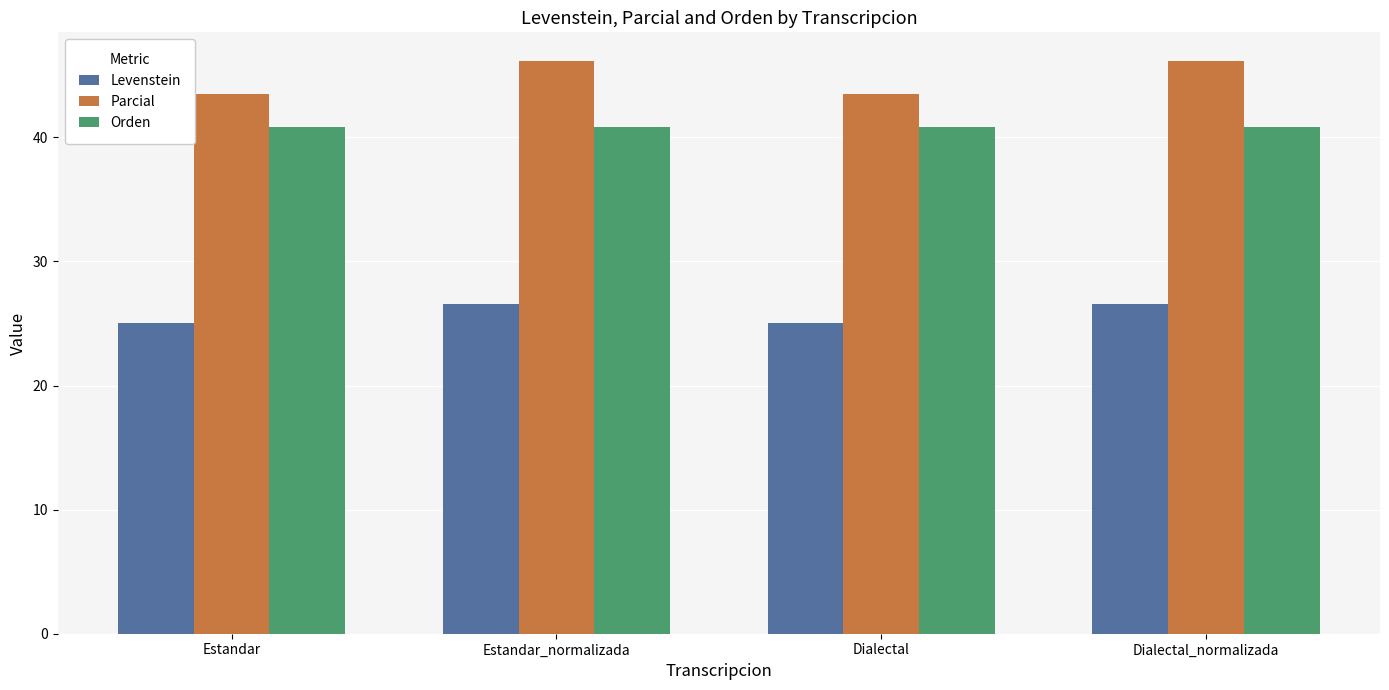

What is the difference between the maximum and second lowest values in the Levenstein series?

1.6